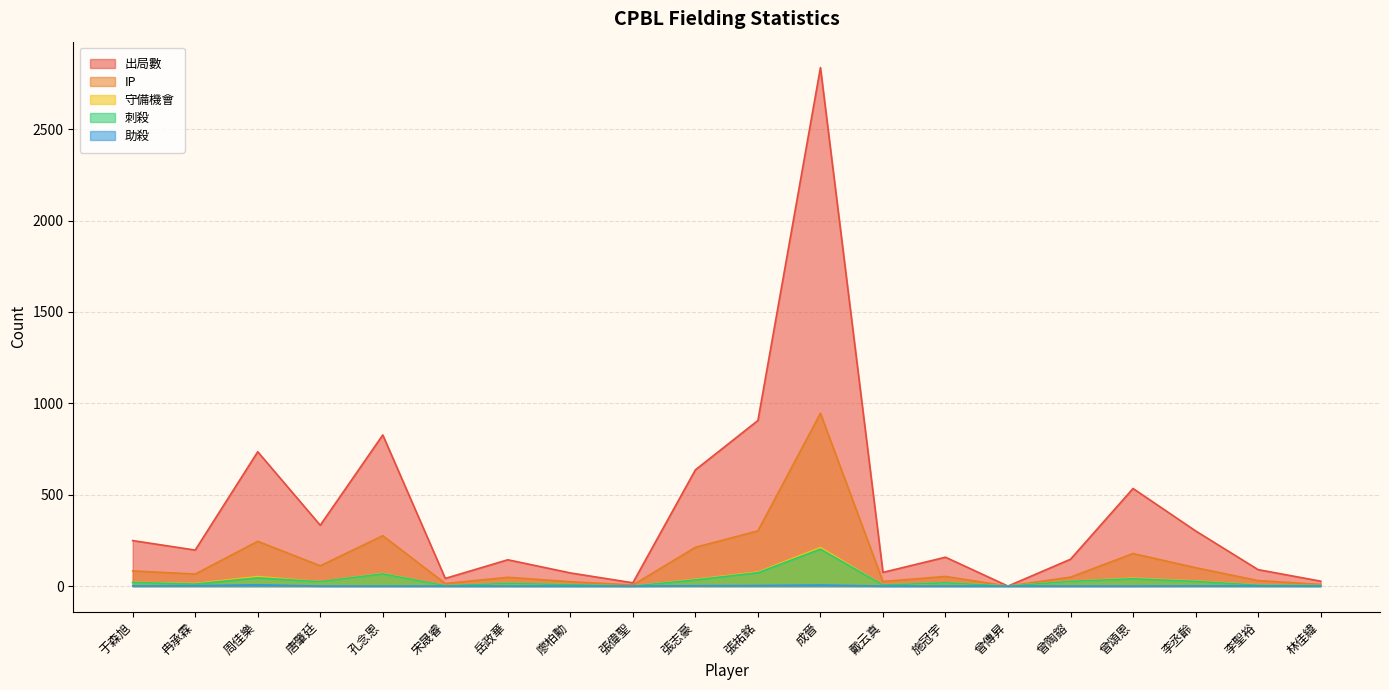

What is the sum of the 守備機會 values at 李丞齡 and 周佳樂?

80.0